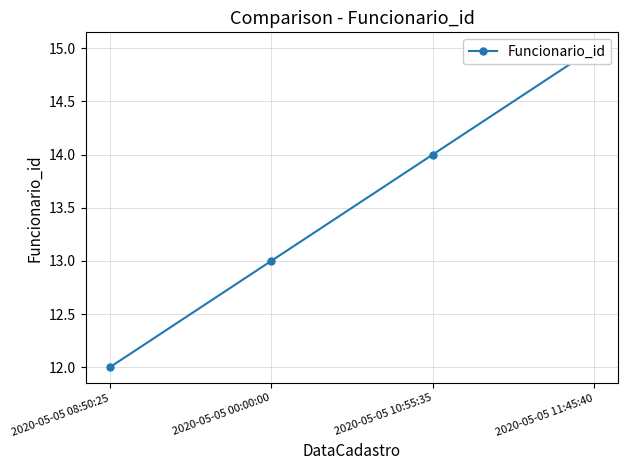

What is the minimum value shown in the chart?

12